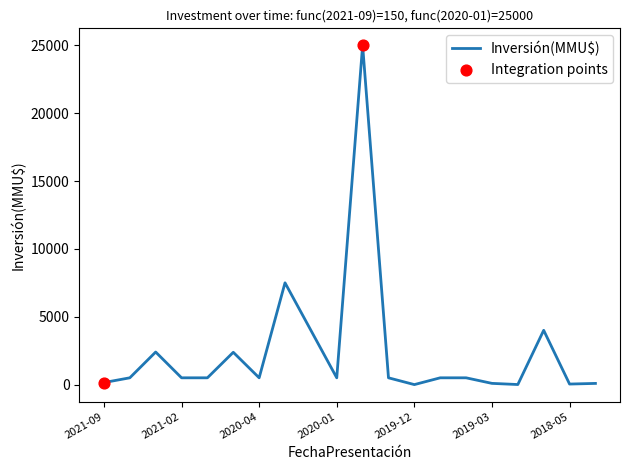

What is the greatest value displayed?

25000